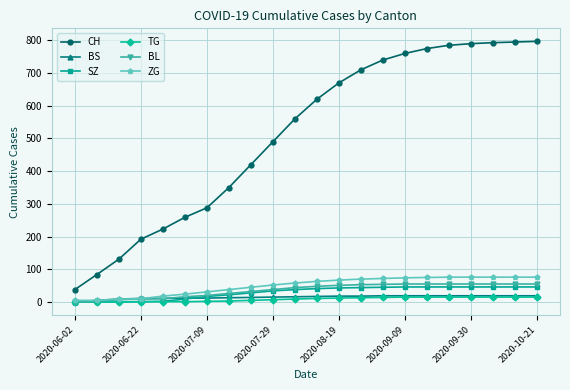

Which series has the widest spread of values?

CH